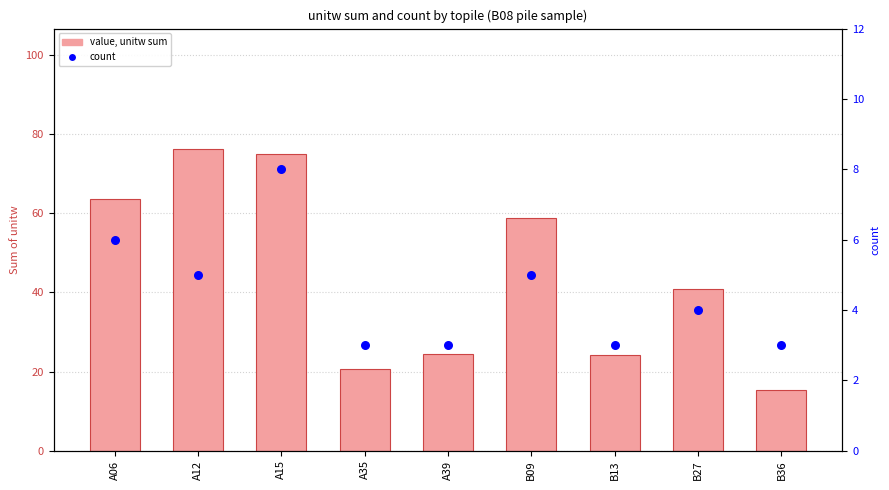

At which category is the sum across all series the highest?

A15